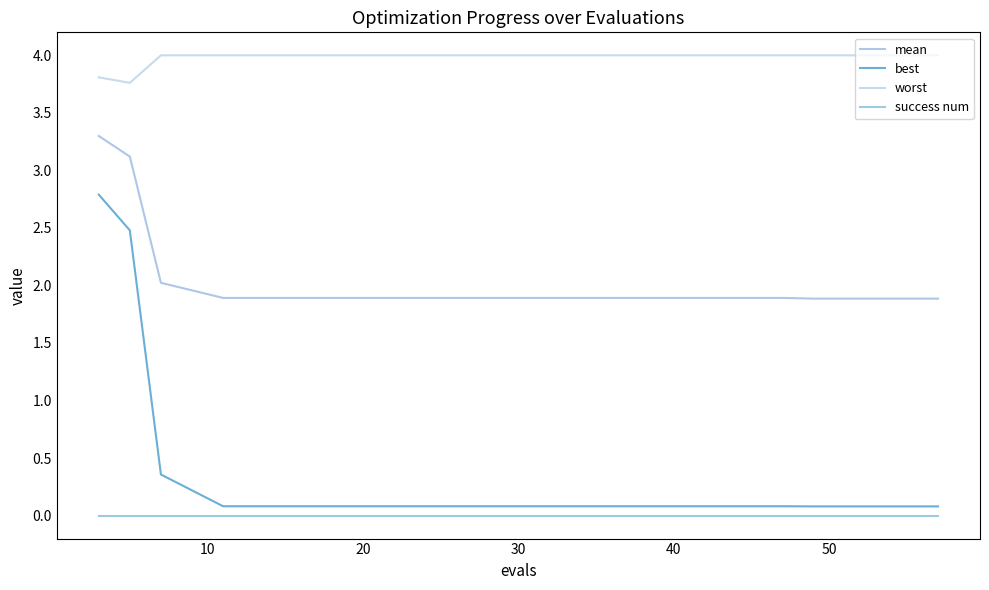

Does the chart display data point markers on the line(s)?

No